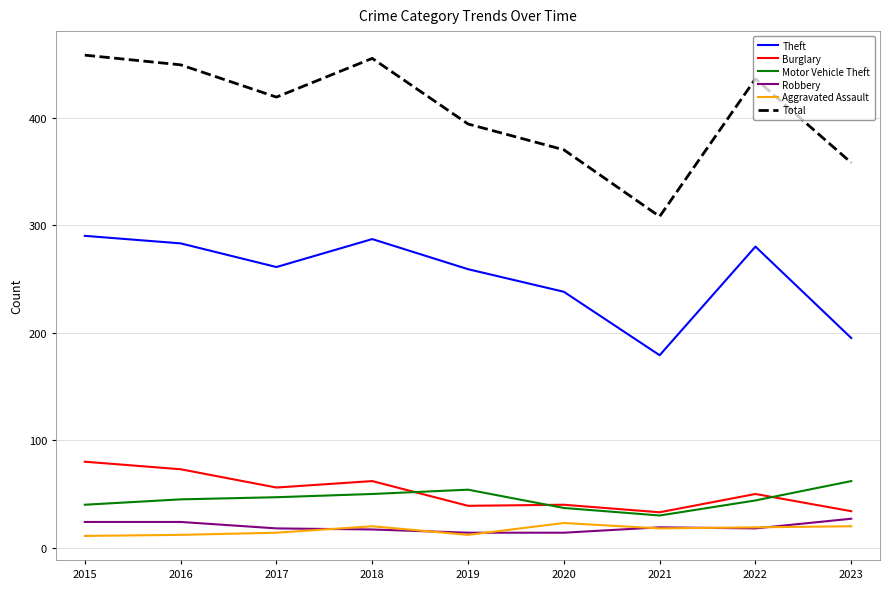

What is the lowest value of the Motor Vehicle Theft series?

30